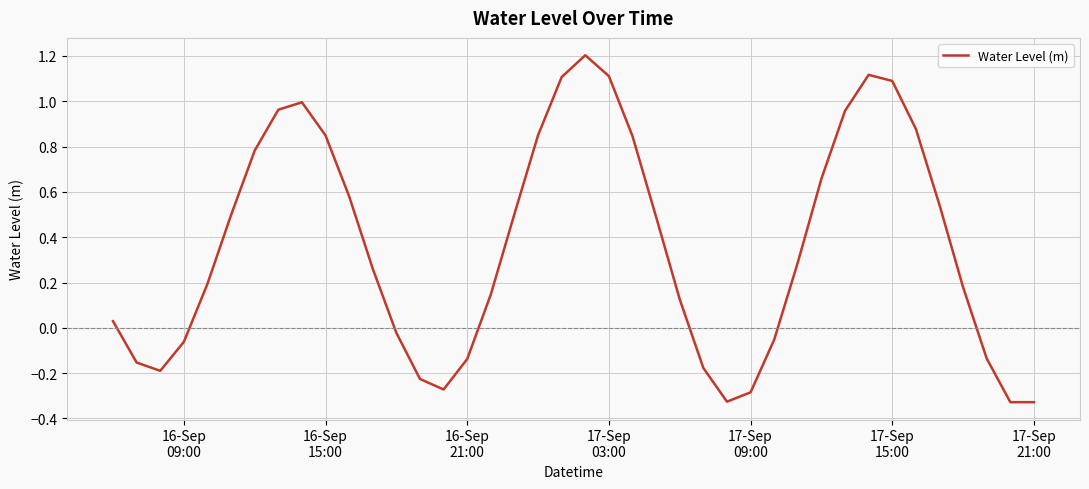

True or false: there are more than 1 points higher than both neighbors.

True